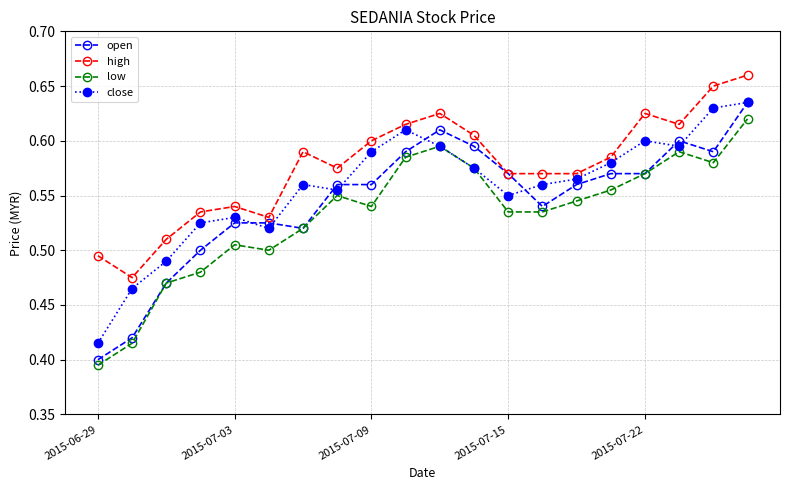

Which series has the largest total across all categories?

high